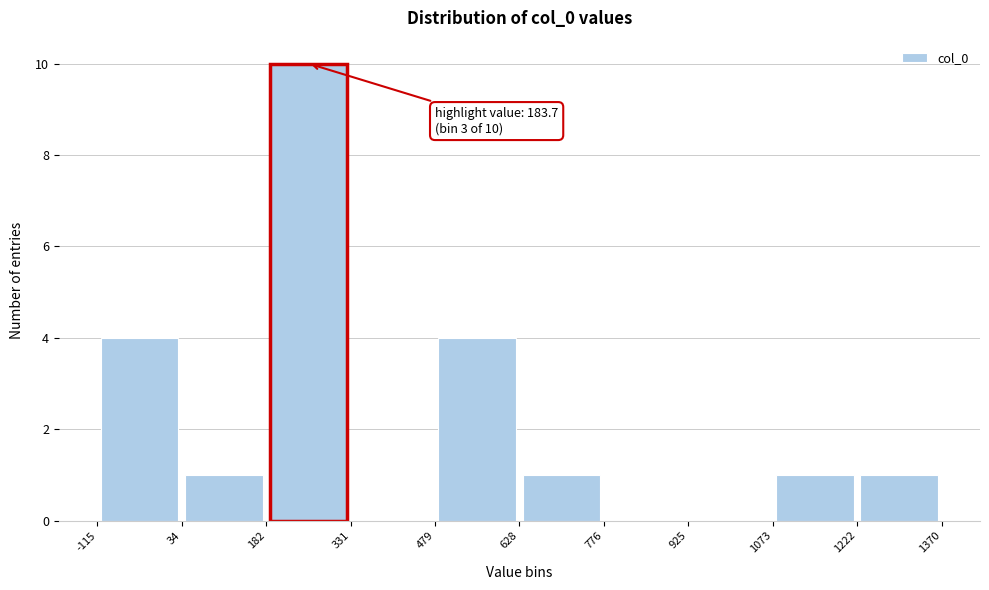

Which range on the x-axis has the tallest bar?

182 to 331